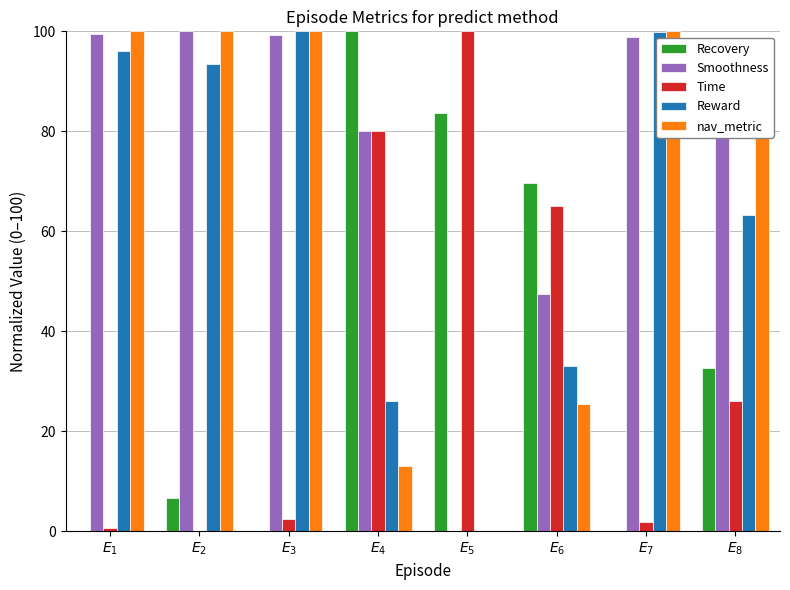

What is the sum of all Reward values?

511.7